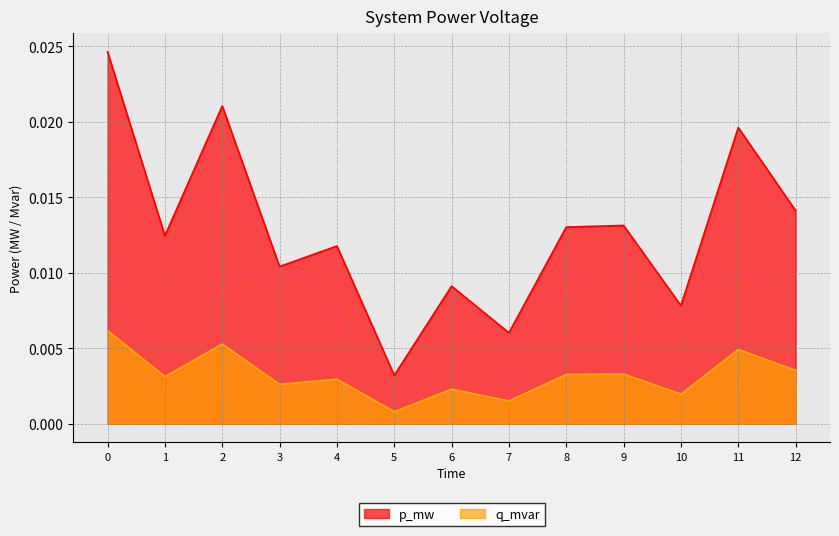

How many p_mw values are between 0 and 1?

13